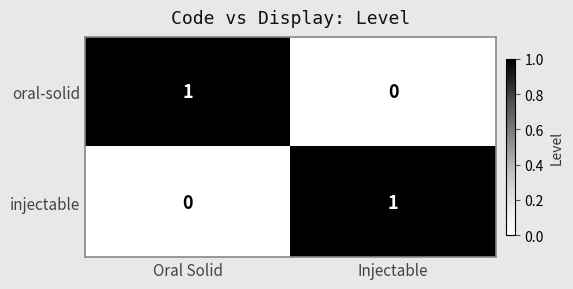

What is the difference between the highest and lowest values at Oral Solid?

1